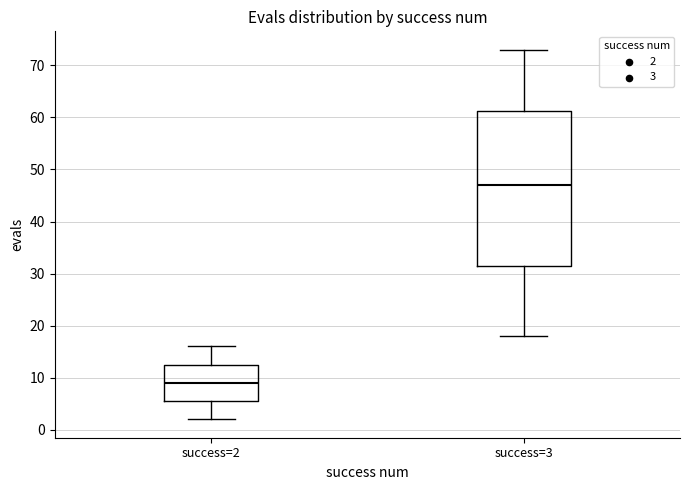

Reading left to right, read every box against the y-axis: the position of its median line, the range the box covers, and the ends of its whiskers. The values are not printed on the chart, so give them approximately, as read against the axis.

success=2: median 9, box 6 to 13, whiskers 2 to 16
success=3: median 47, box 32 to 61, whiskers 18 to 73